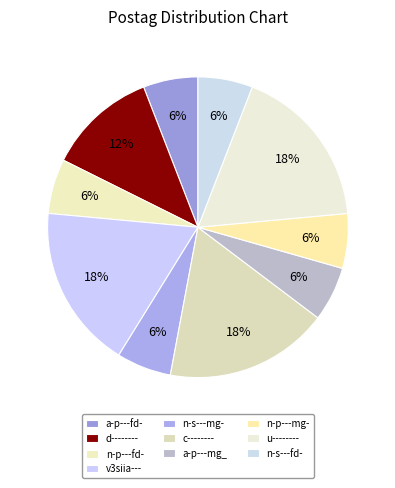

Count the number of slices in the pie.

10